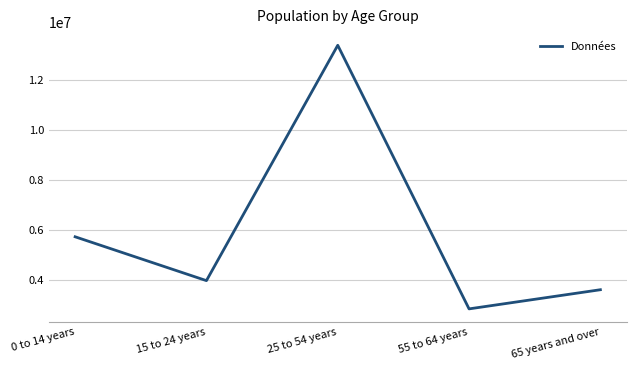

True or false: the data has more than 0 interior local peaks.

True